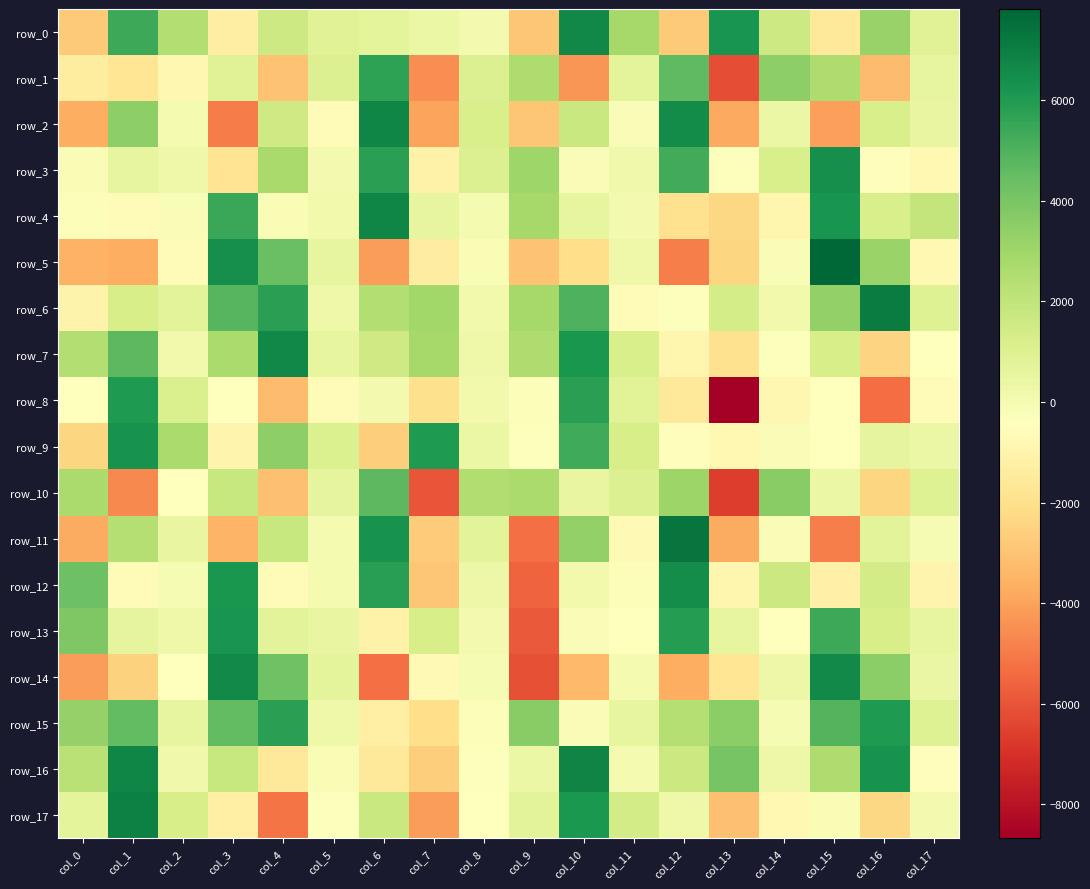

Which category has the lowest value in the row_0 series?

col_9